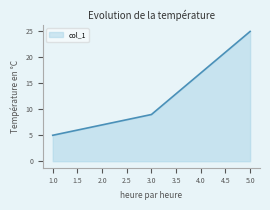

Which has a higher value, 3.0 or 1.0?

3.0